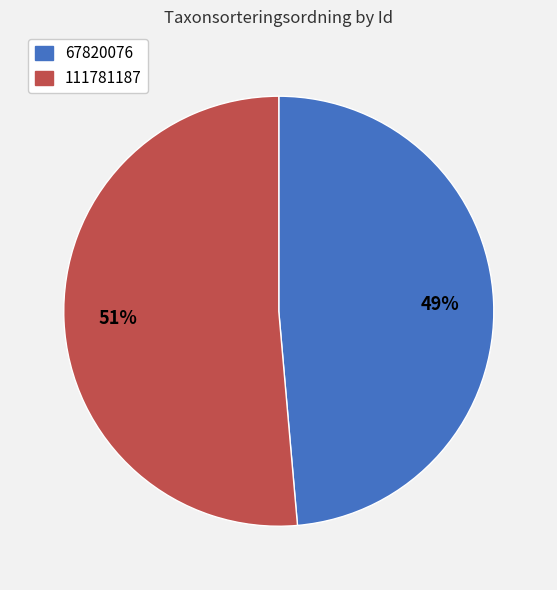

What percentage is the 67820076 slice, to the nearest percent?

49%